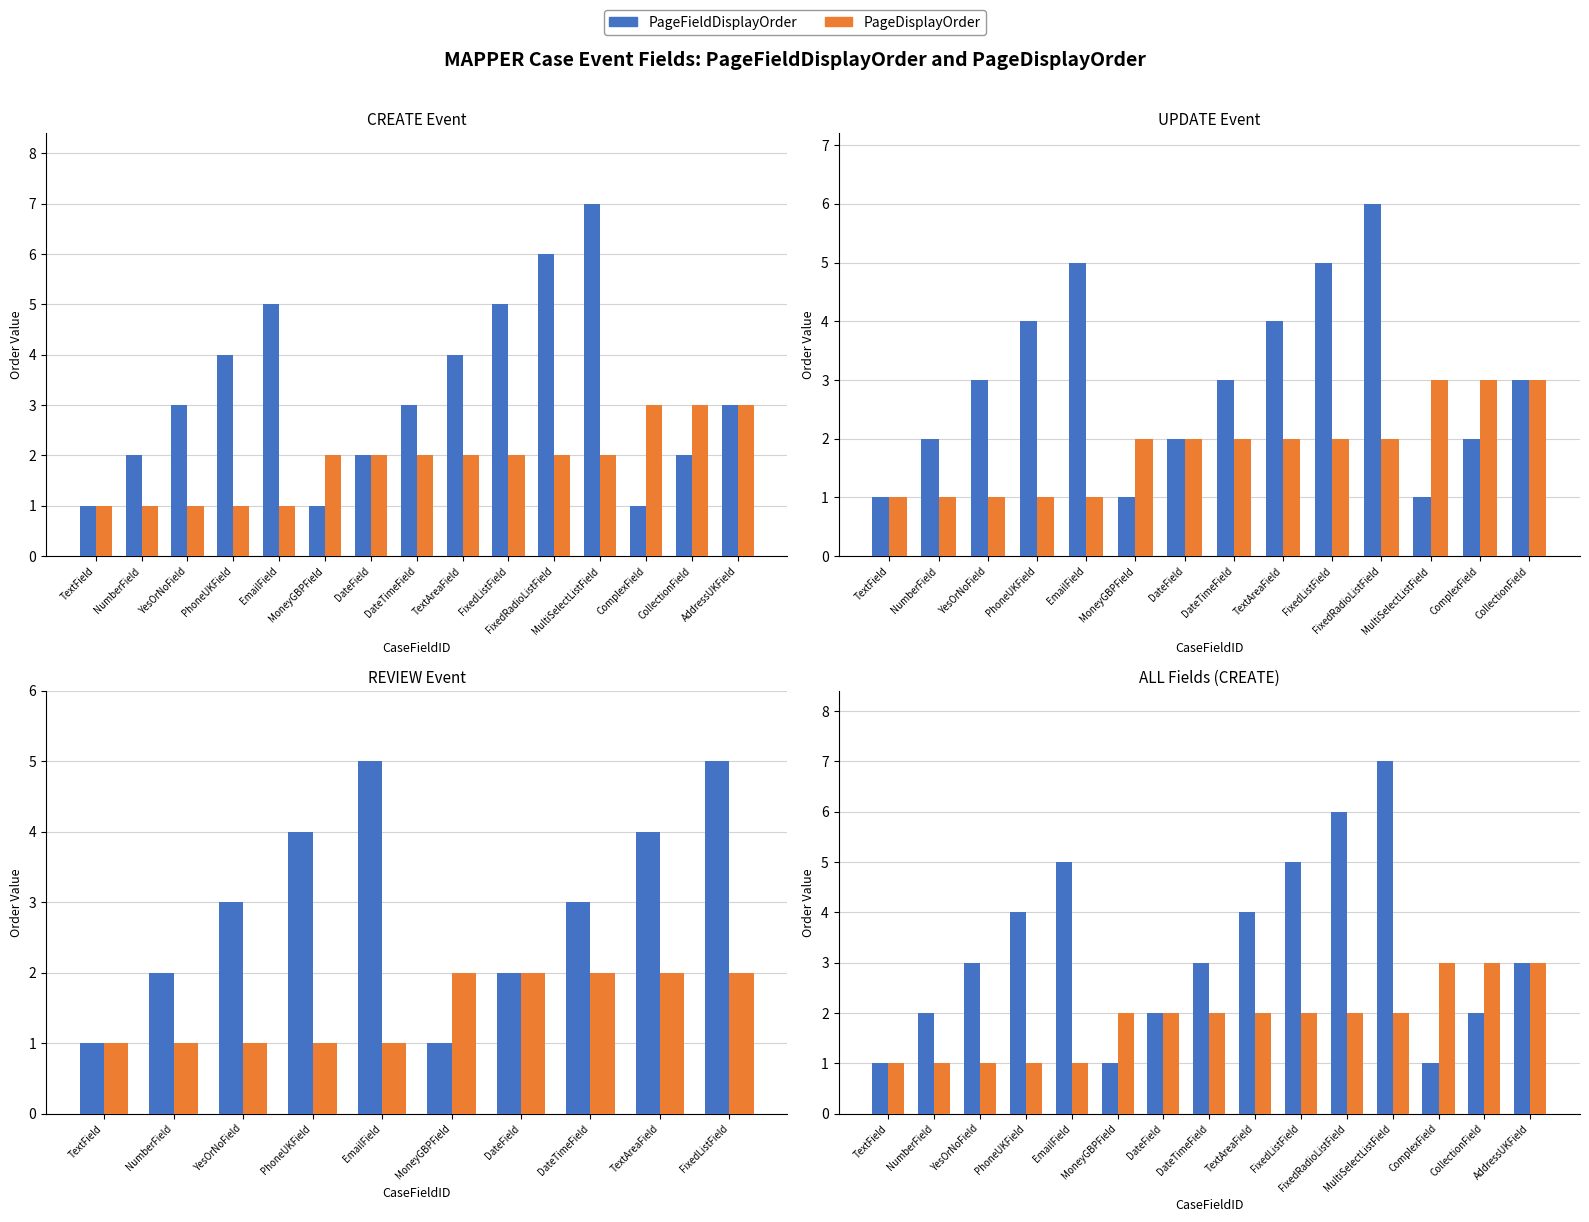

True or false: PageFieldDisplayOrder has a value of 3 at MultiSelectListField.

False